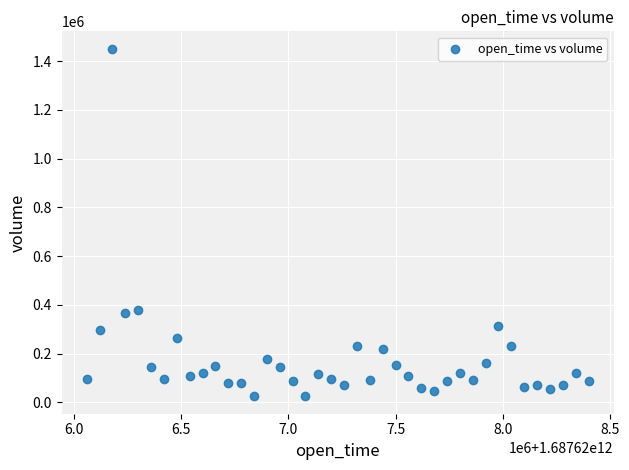

What is the range of X values (max minus min)?

2340000